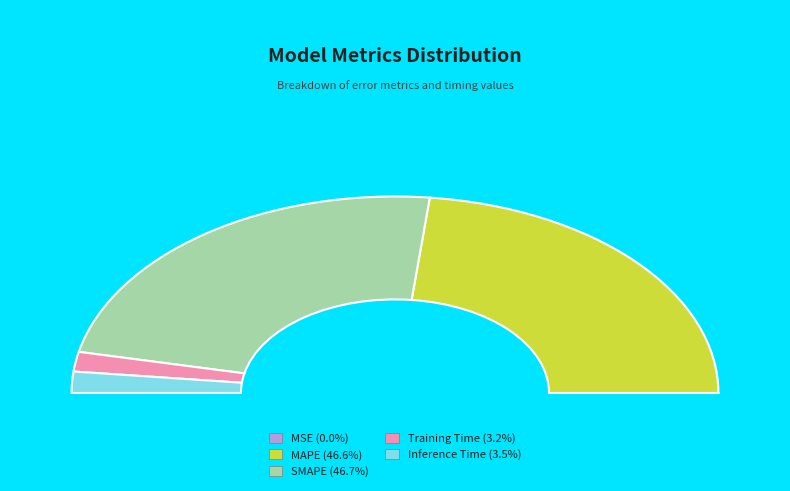

To the nearest percent, what is the combined percentage of SMAPE and Inference Time?

50%